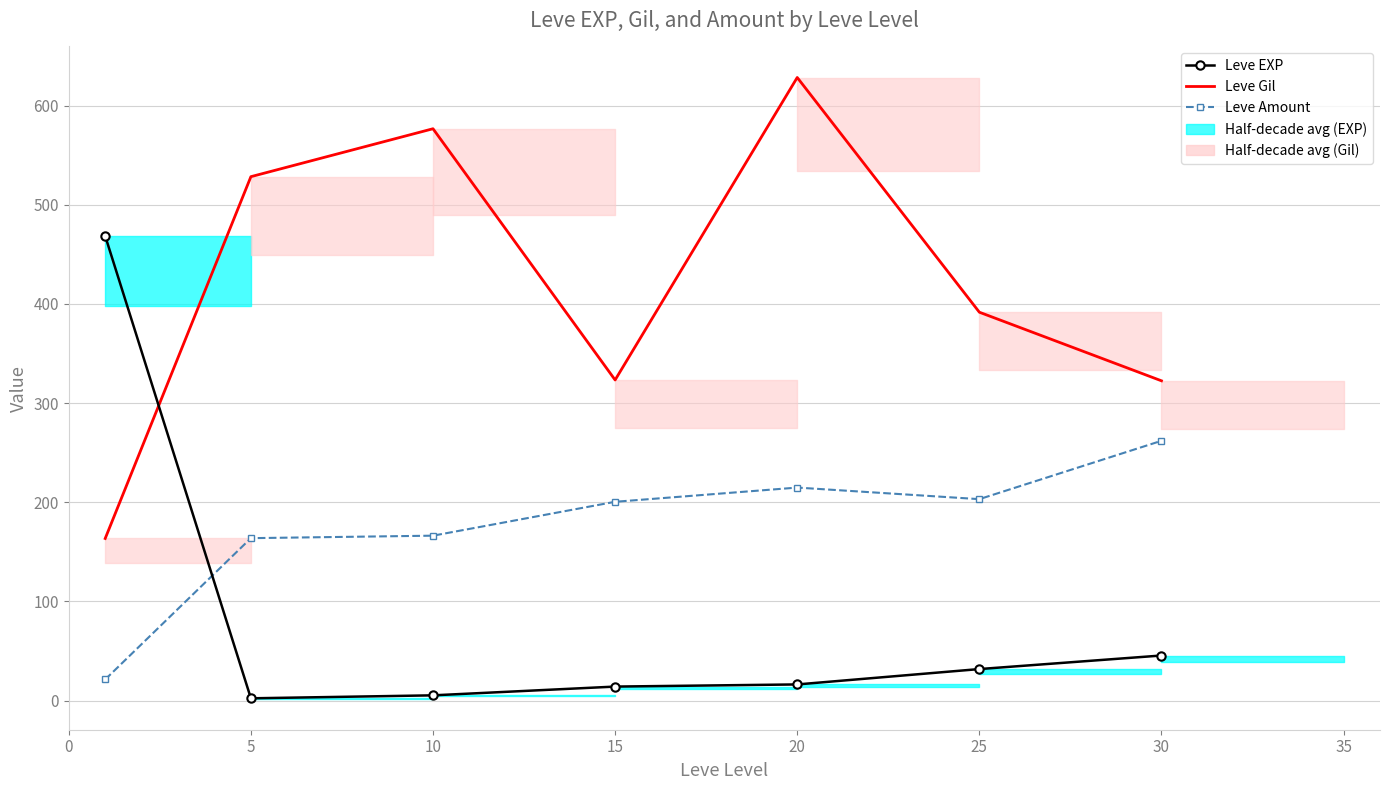

Which has a higher value, 20 or 10?

20